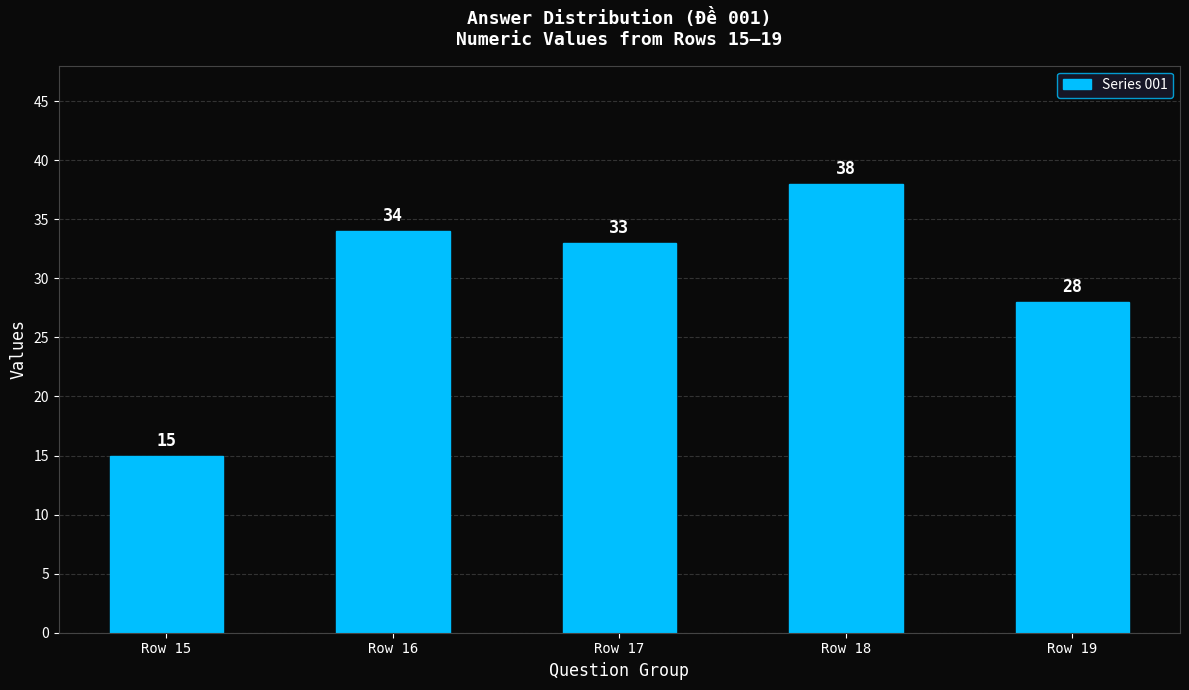

How many series are shown in this chart?

1